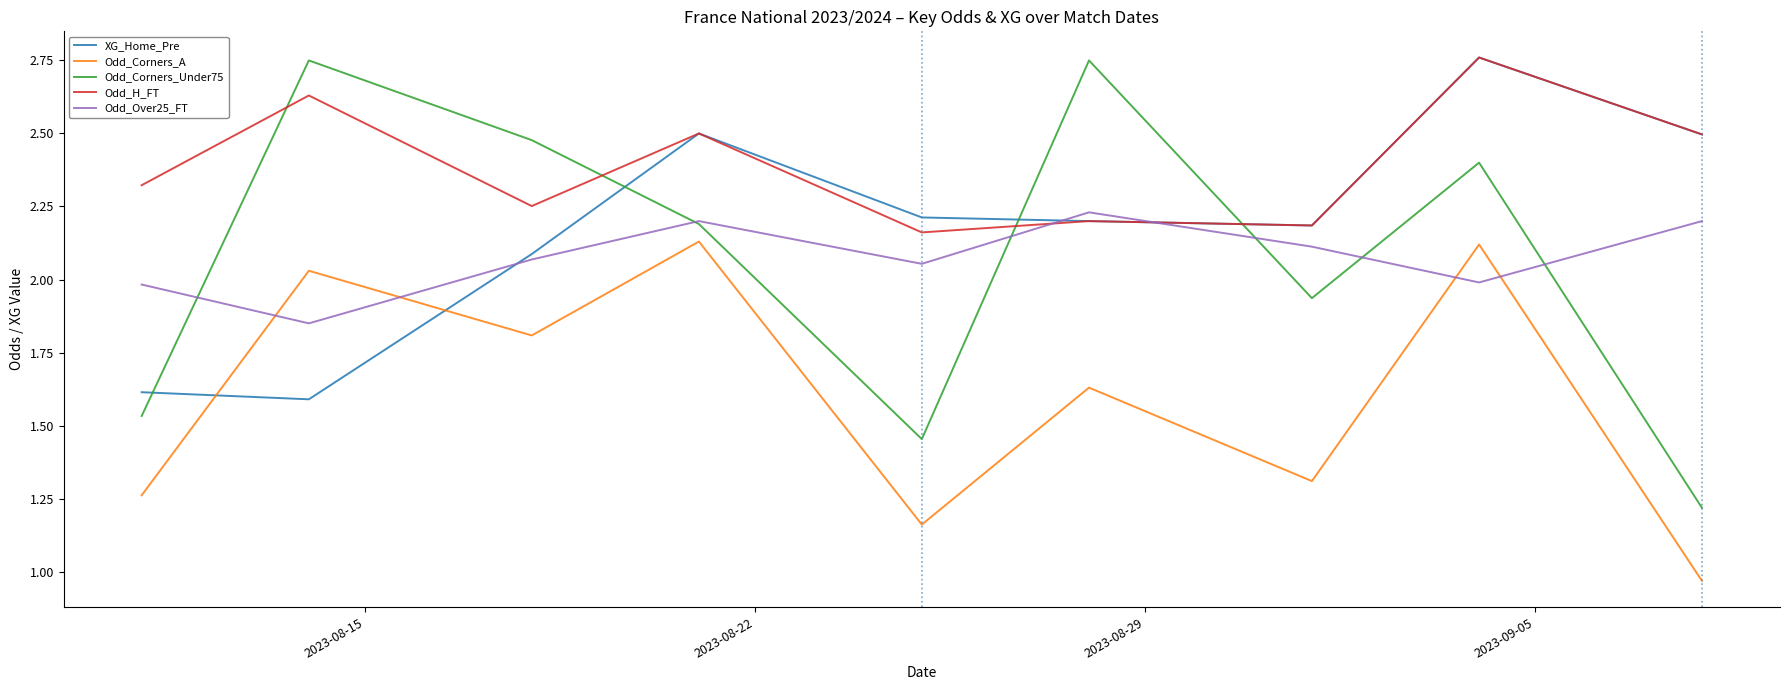

After their last crossing, which series has the higher values: Odd_H_FT or Odd_Over25_FT?

Odd_H_FT